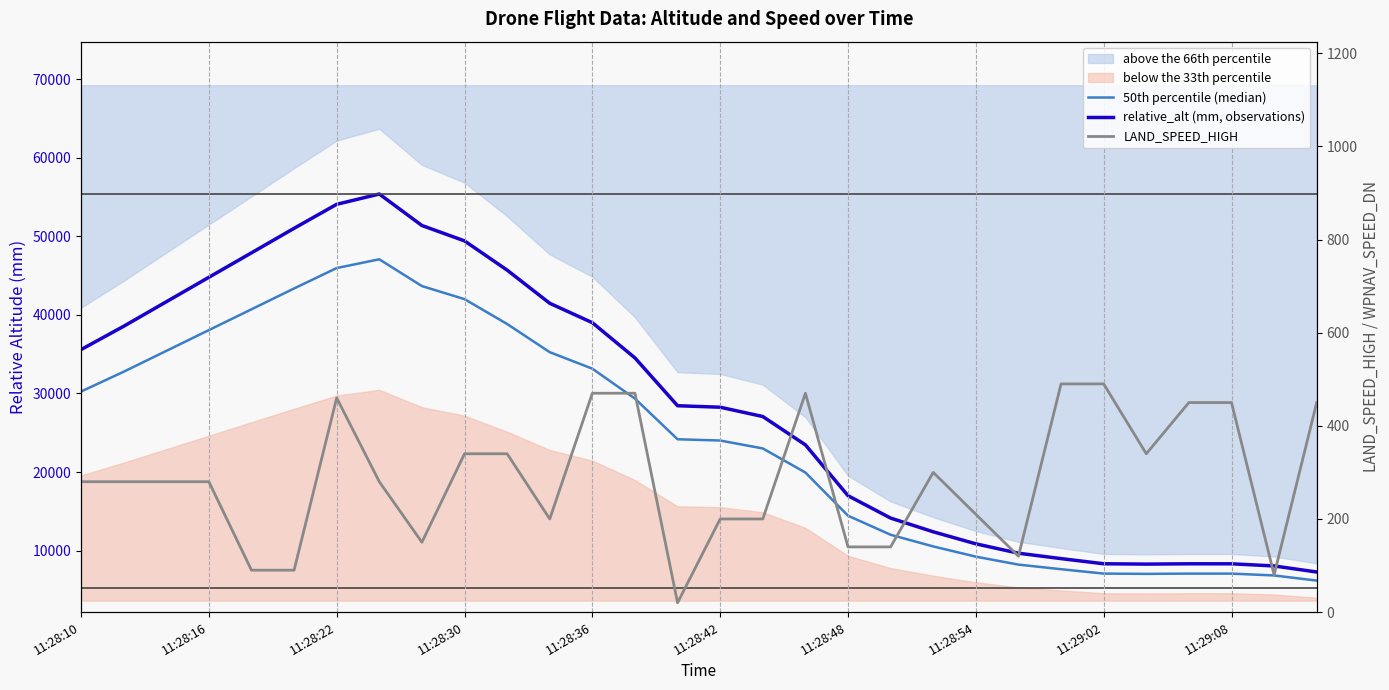

True or false: relative_alt (mm, observations) has more than 1 points higher than both neighbors.

True